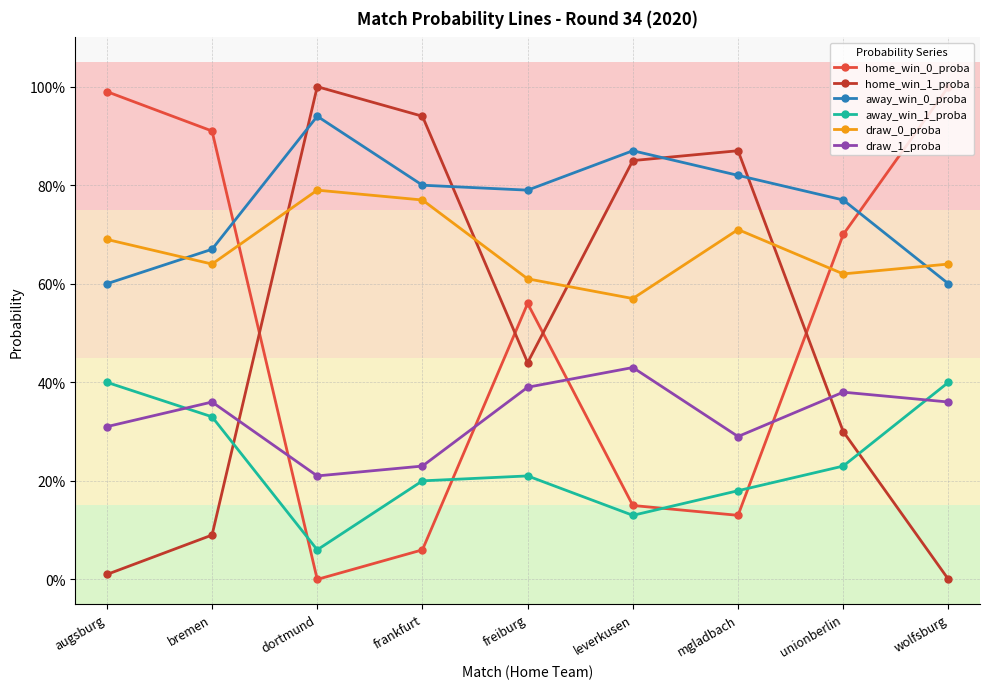

Rank the series by their maximum value, from highest to lowest.

home_win_0_proba, home_win_1_proba, away_win_0_proba, draw_0_proba, draw_1_proba, away_win_1_proba